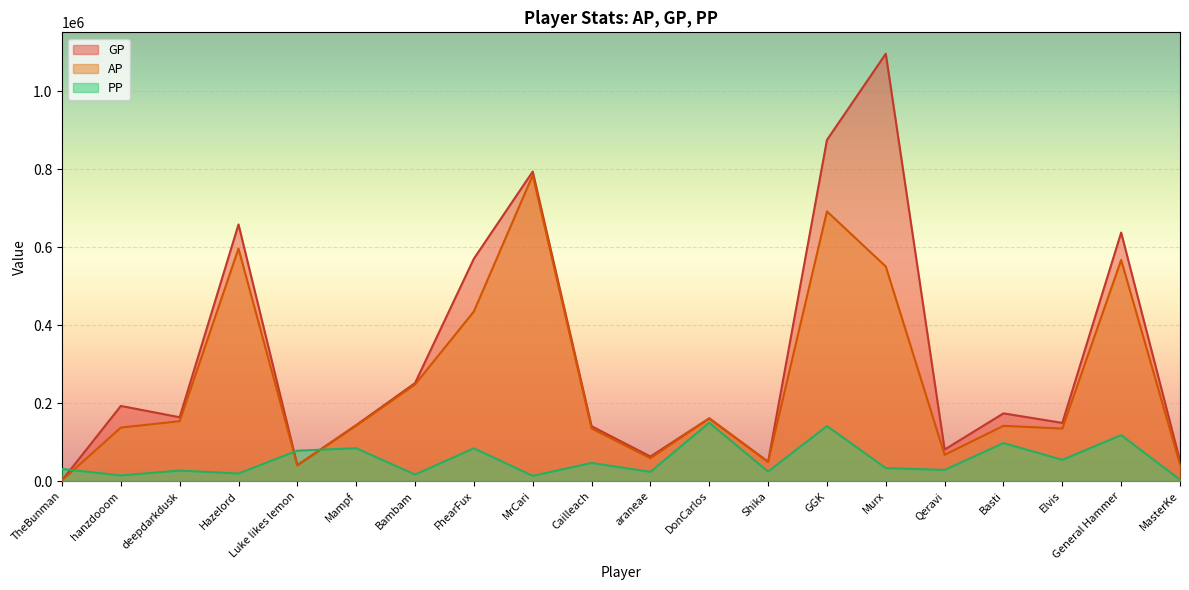

Which series changed the most between Hazelord and GGK?

GP